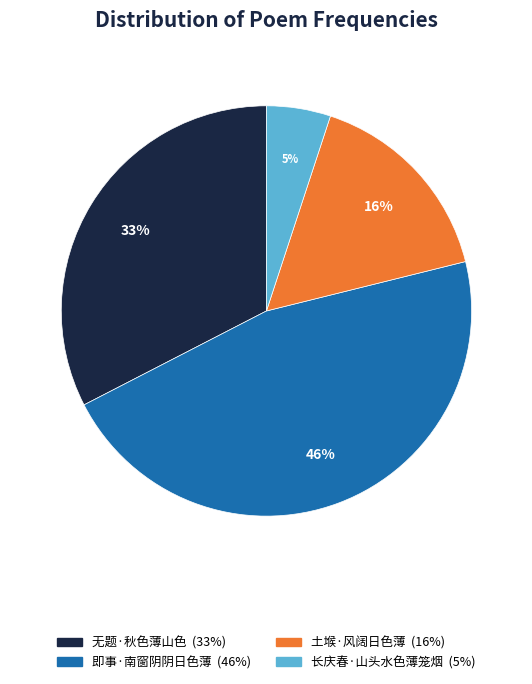

Rank the categories by value from lowest to highest.

长庆春·山头水色薄笼烟, 土堠·风阔日色薄, 无题·秋色薄山色, 即事·南窗阴阴日色薄